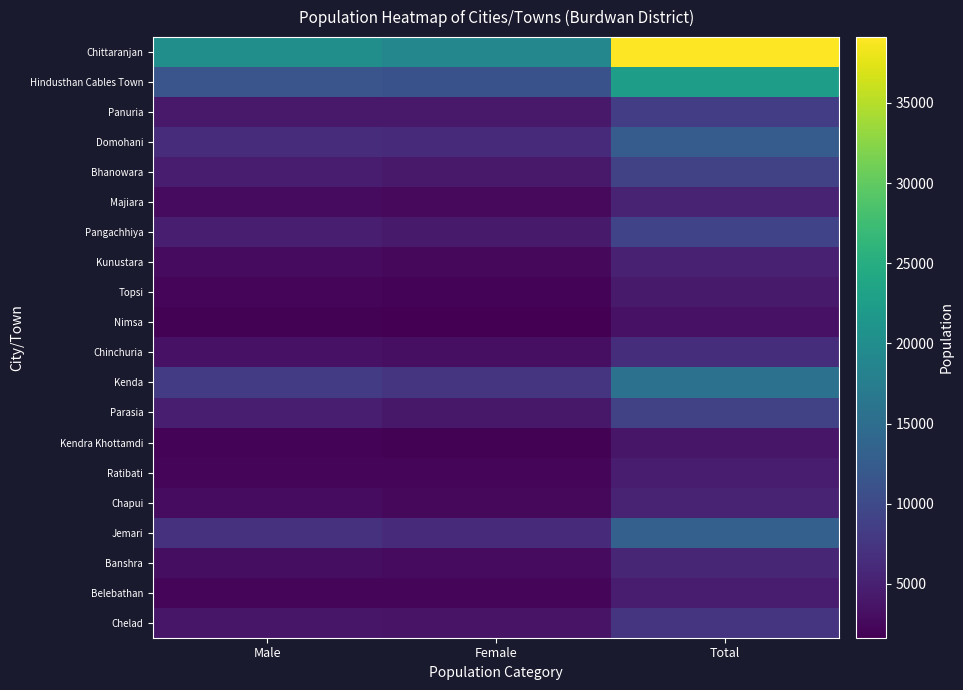

At which category is the sum across all series the highest?

Total